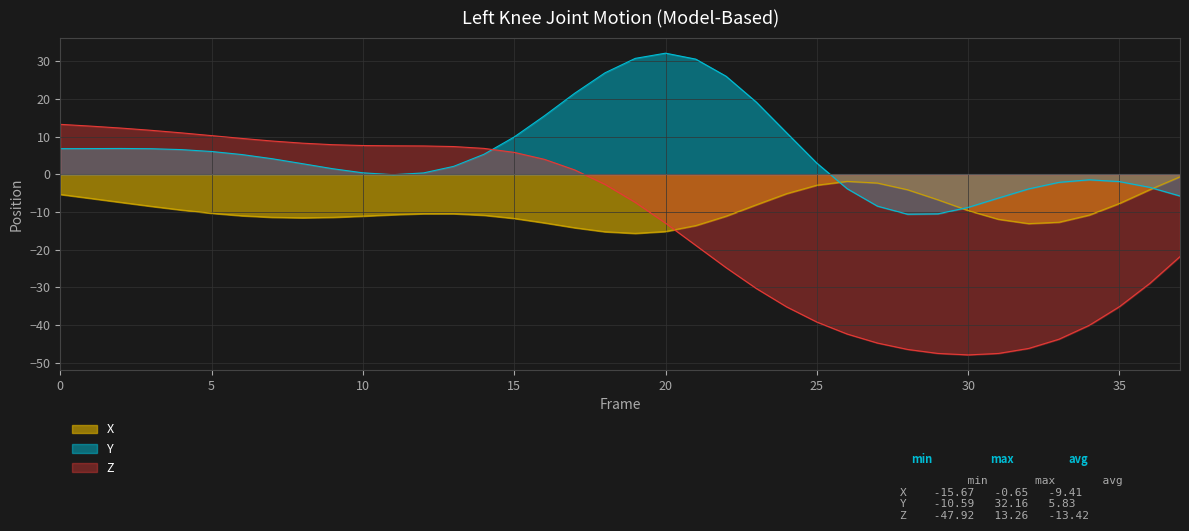

Is the value of X at 1 greater than the value of Y at 36?

No